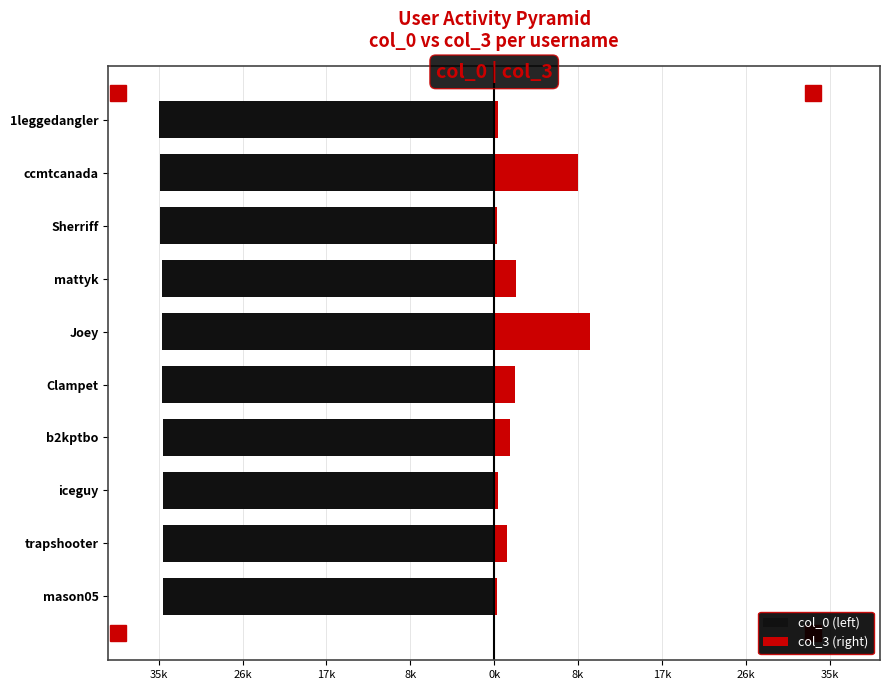

What is the minimum value shown in the chart?

-35000.0